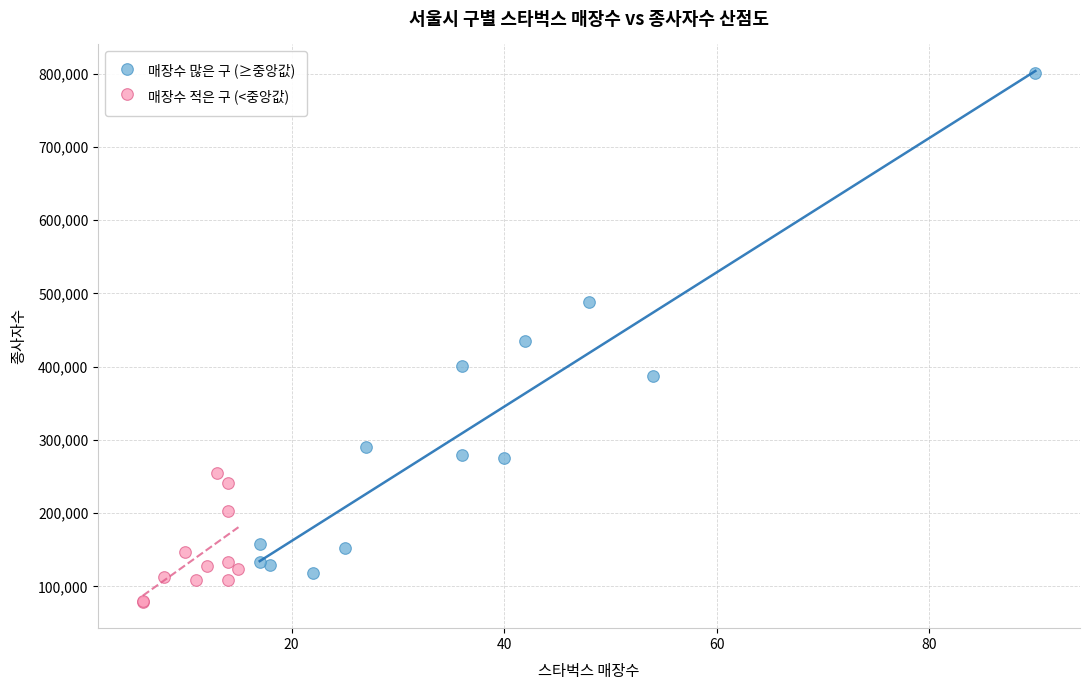

Which series has the largest Y range (max minus min)?

매장수 많은 구 (≥중앙값)